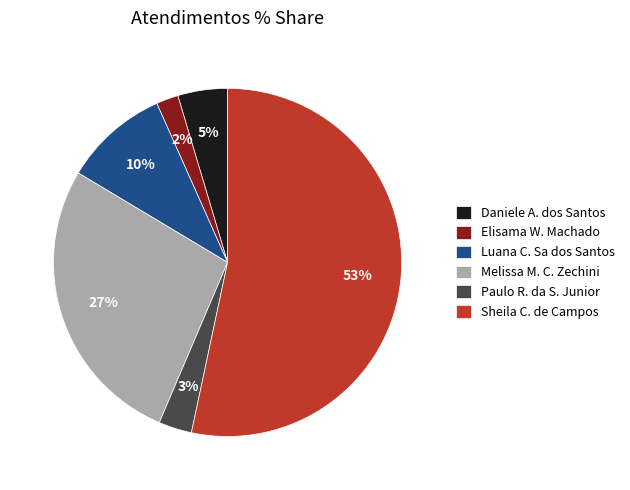

Is the sum of Paulo R. da S. Junior and Elisama W. Machado greater than half?

No